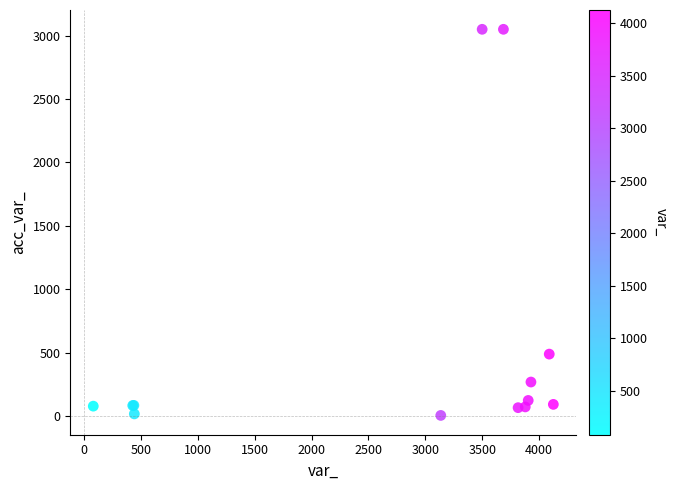

What Y value in the scatter plot is closest to 1528?

490